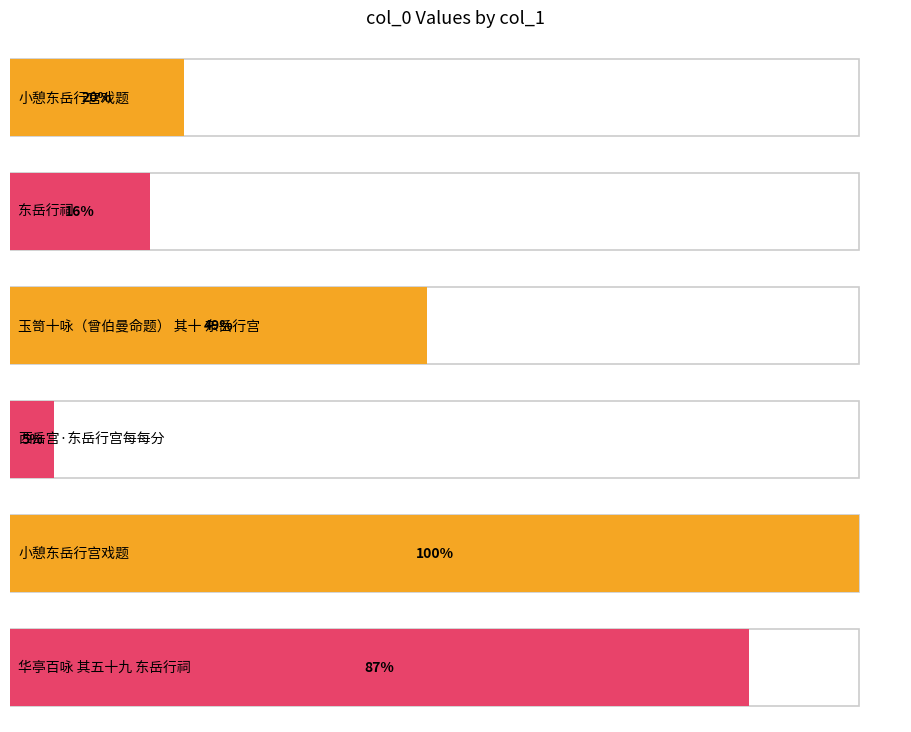

Which category has the highest value across all series?

小憩东岳行宫戏题